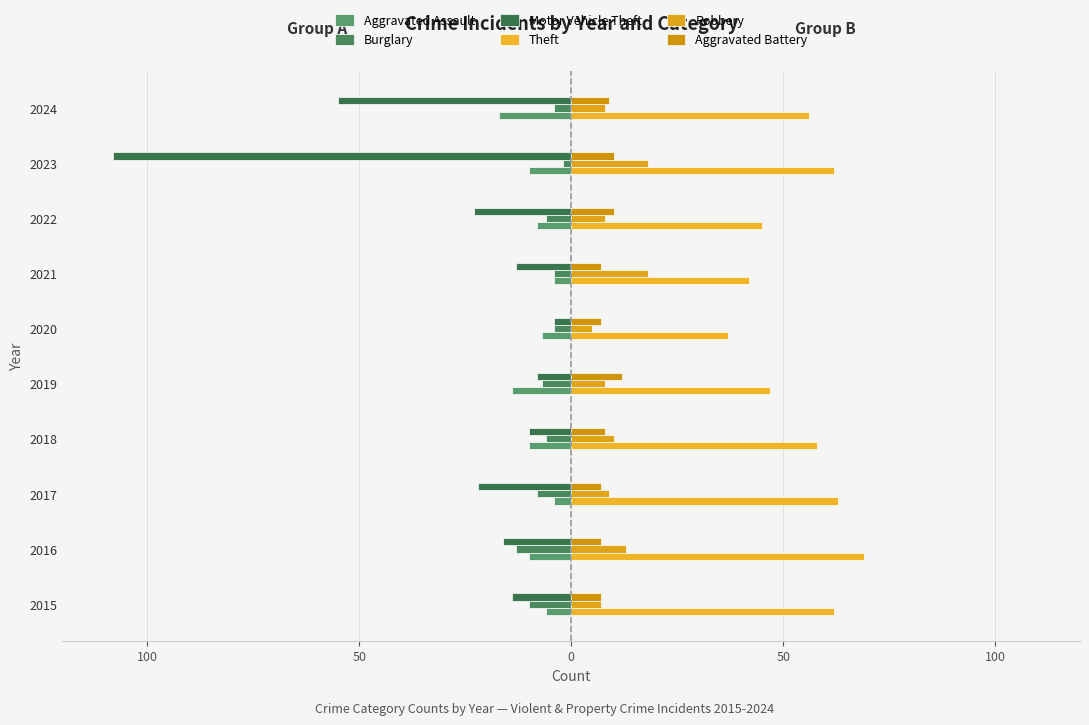

What is the value of the Robbery bar at the 1st from the left?

7